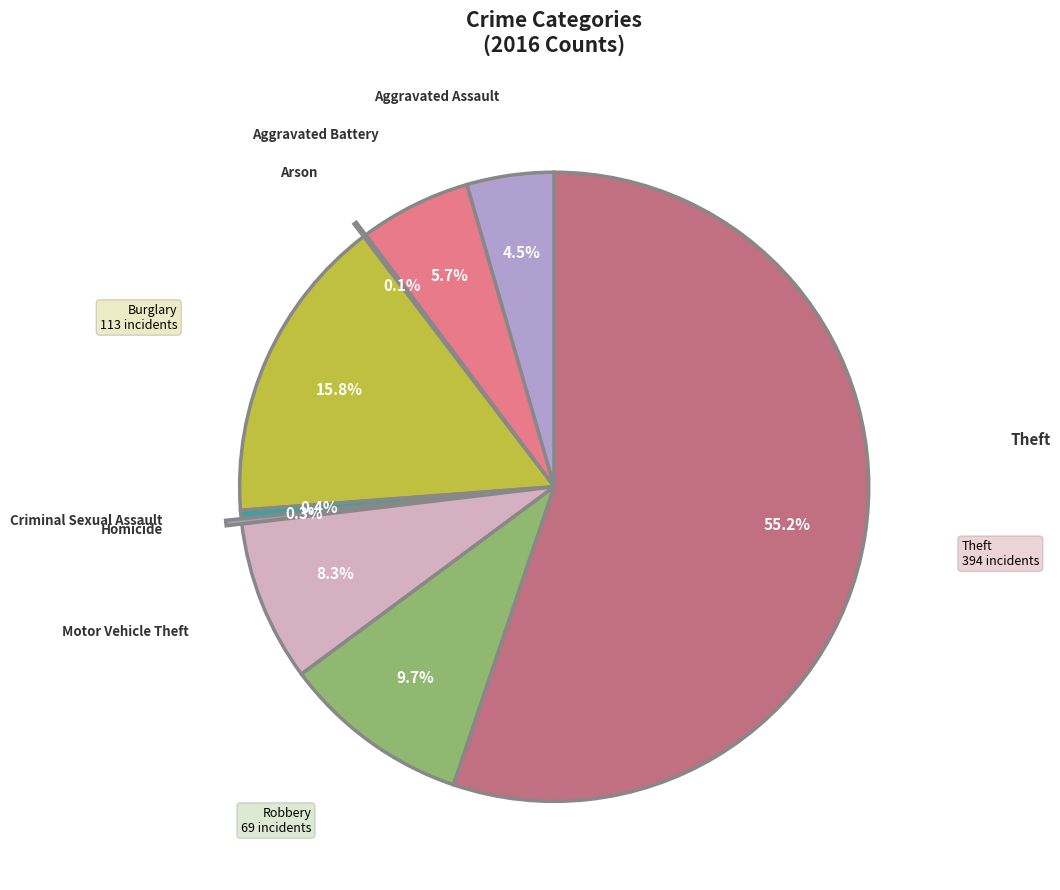

Which category accounts for the majority?

Theft